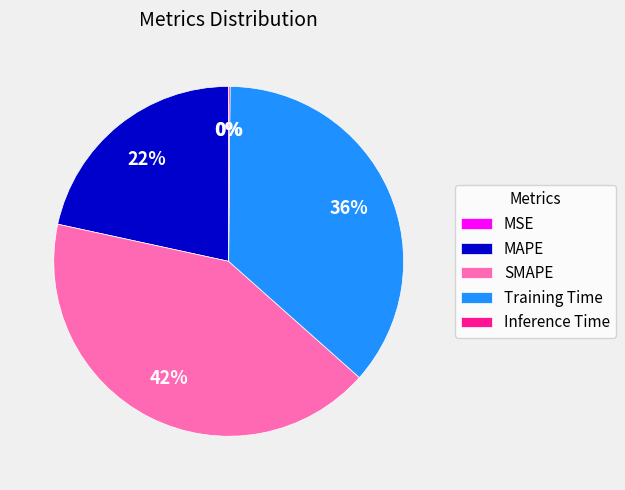

What is the largest slice in the pie chart?

SMAPE